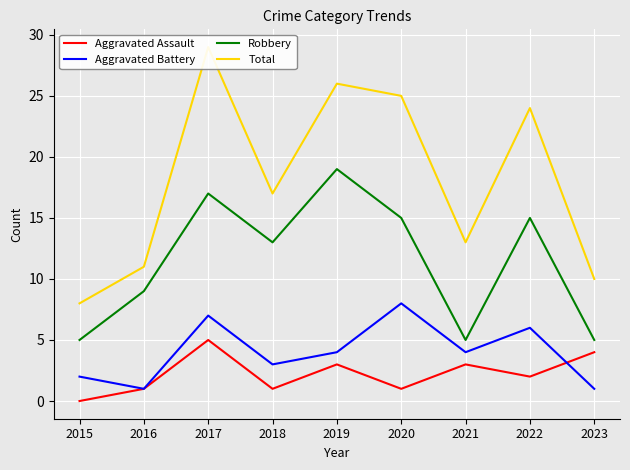

Where is the first local maximum for Total?

2017